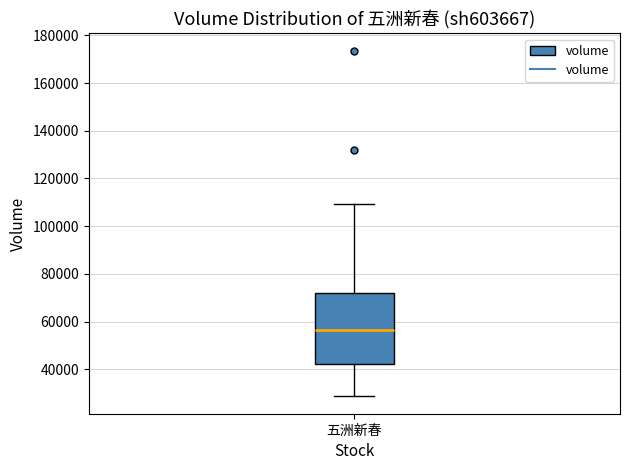

Read this box plot against the y-axis: the position of the median line, the range covered by the box, and the ends of both whiskers. The values are not printed on the chart, so give them approximately, as read against the axis.

median 56000, box 42000 to 72000, whiskers 28000 to 110000